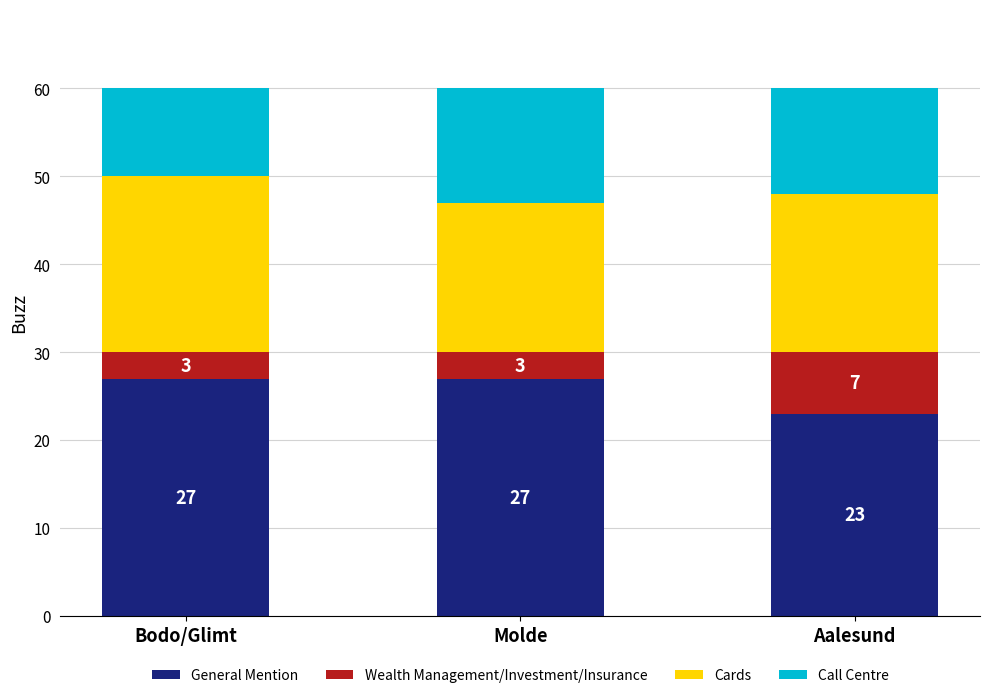

True or false: General Mention has a value of 23 at Aalesund.

True